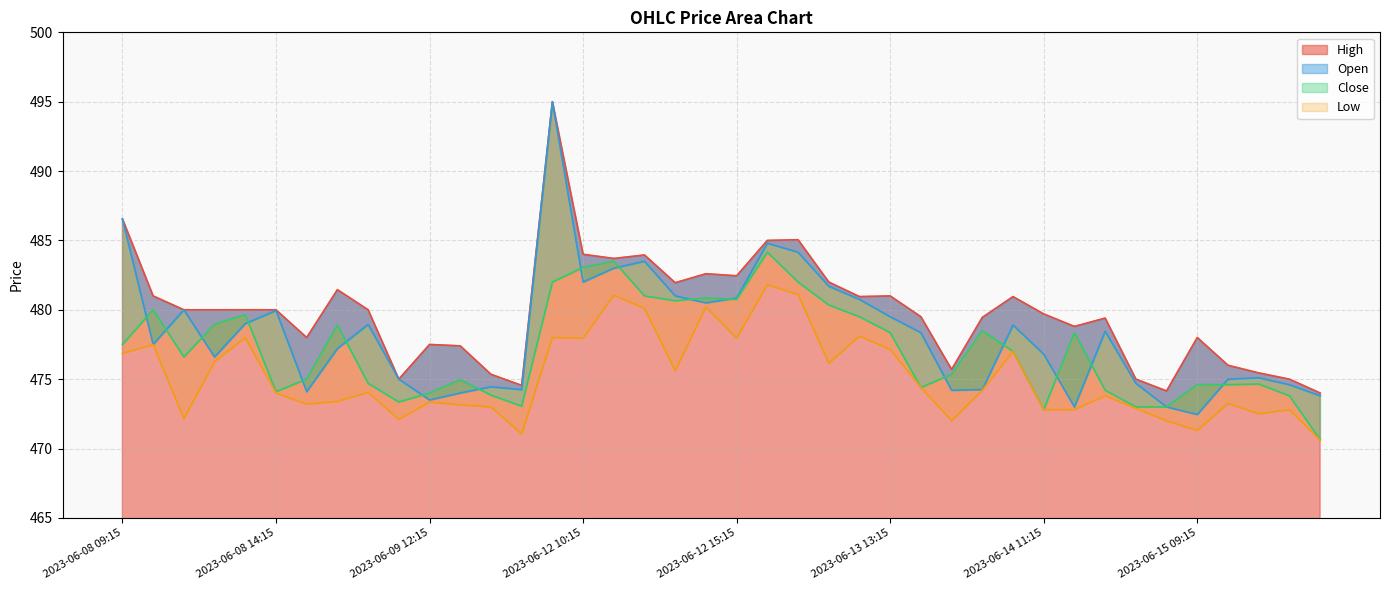

How many intersections are there between Close and Open?

17